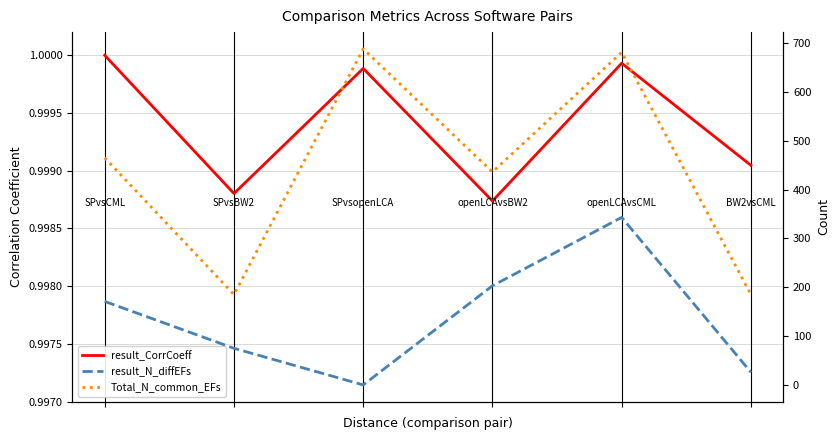

What is the highest value of the result_N_diffEFs series?

343.0